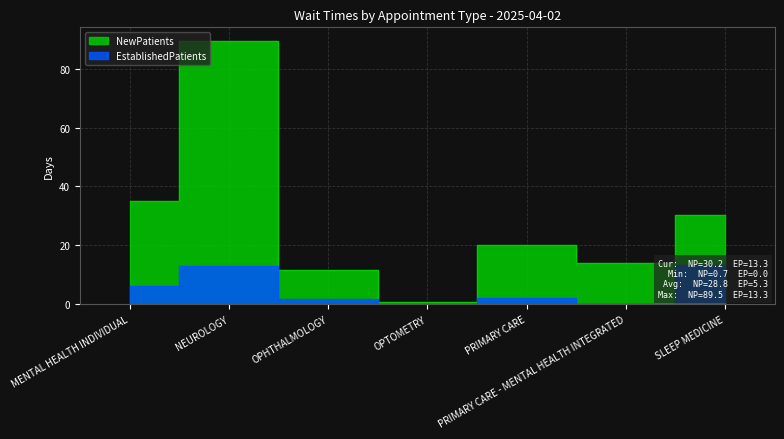

What is the label of the 5th point from the right?

OPHTHALMOLOGY